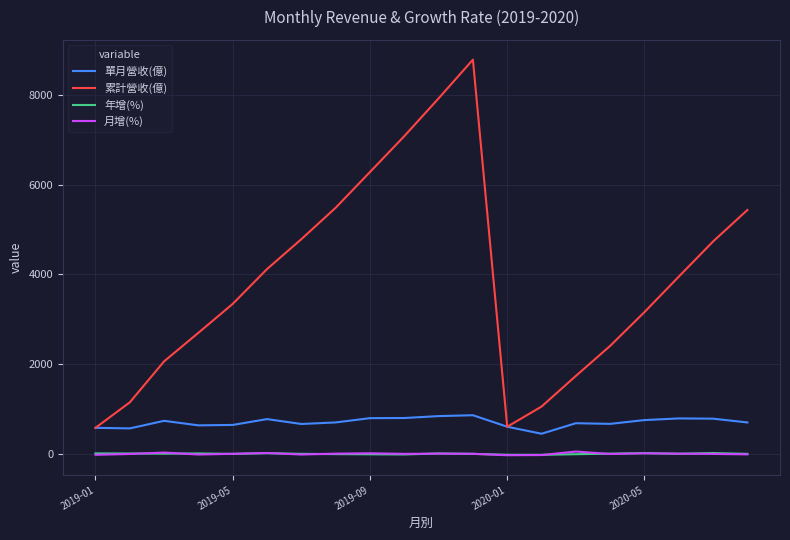

How many lines are shown in the chart?

4